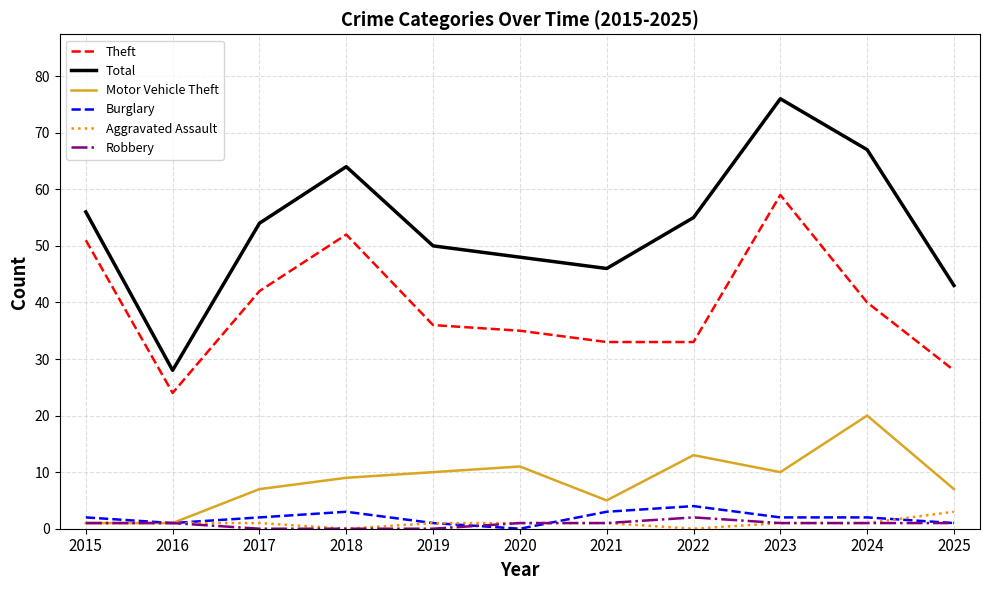

Which category has the lowest value in the Total series?

2016